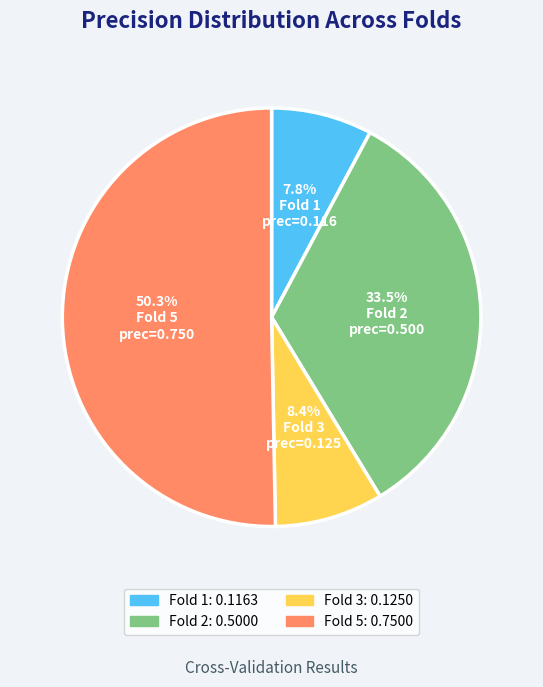

Rank the categories by value from lowest to highest.

Fold 1, Fold 3, Fold 2, Fold 5